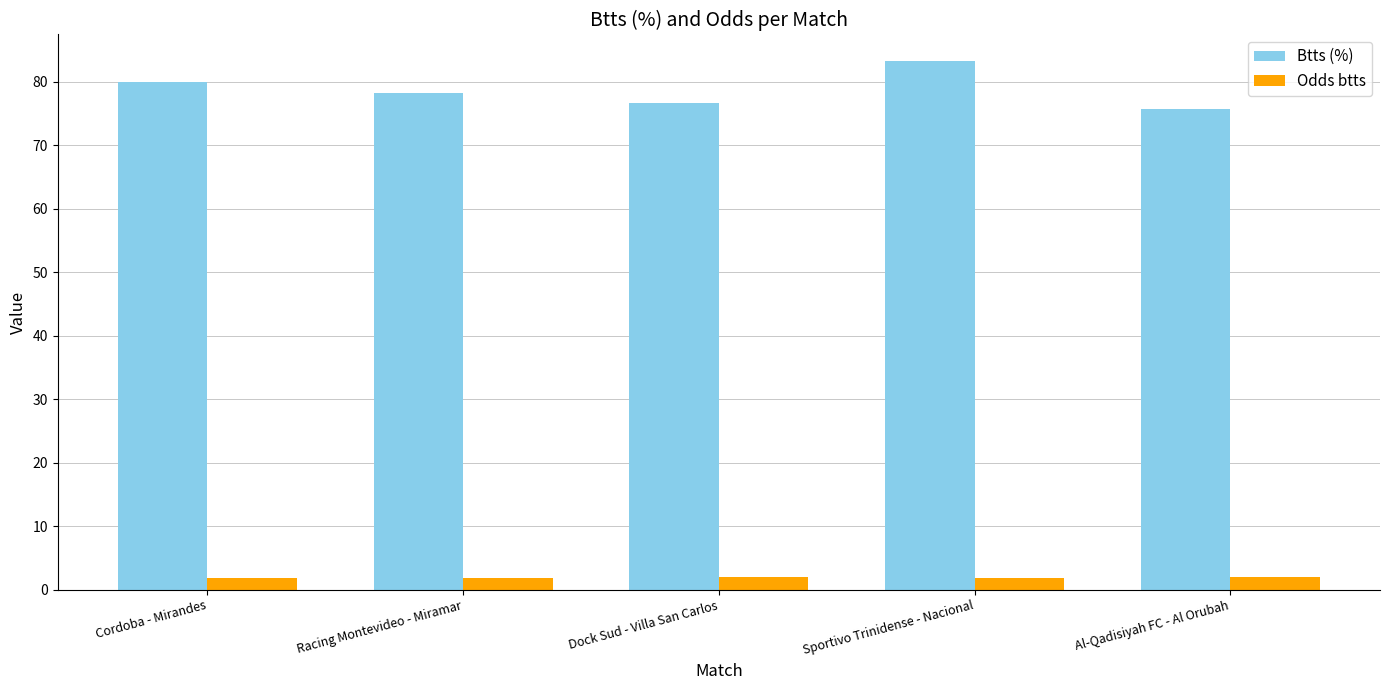

What is the total value across all series at Dock Sud - Villa San Carlos?

78.7